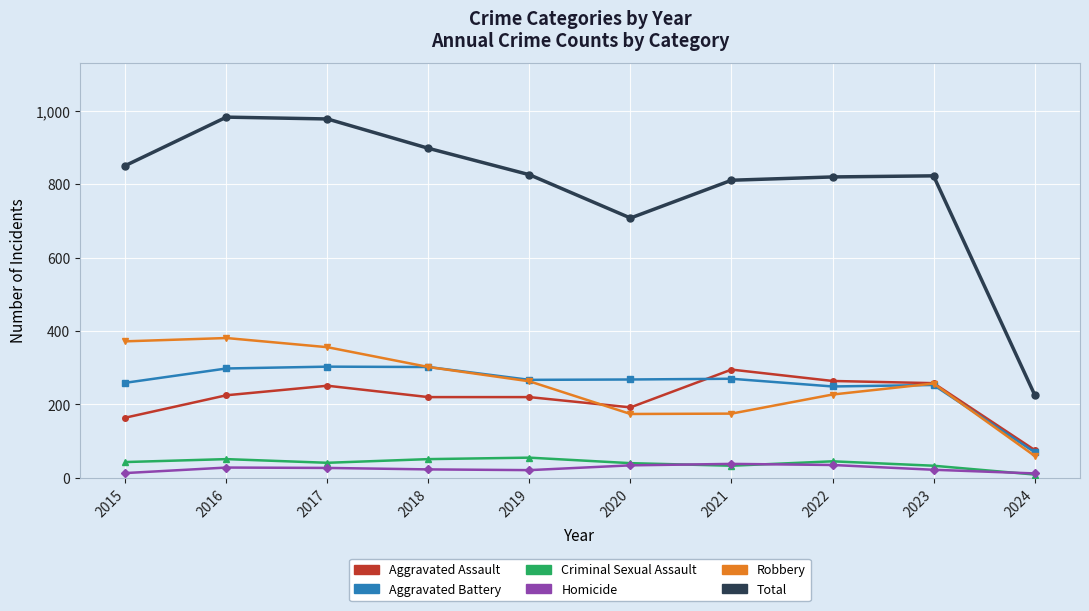

Is the value of Total at 2016 greater than the value of Aggravated Battery at 2015?

Yes